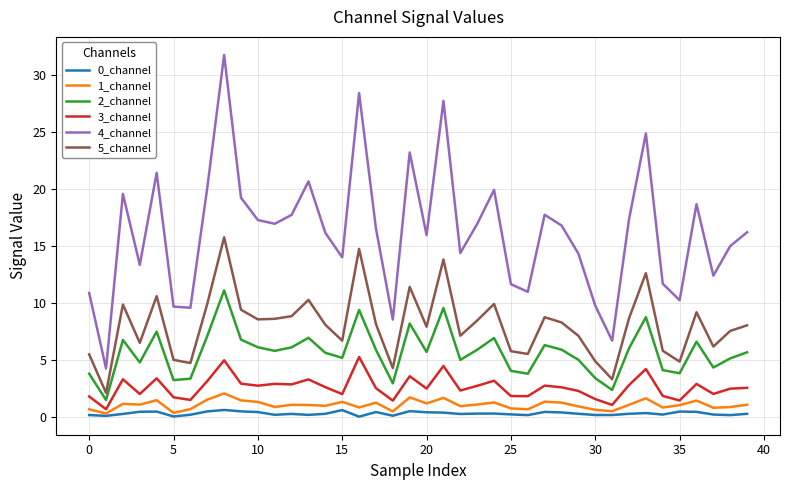

Which series has the largest total across all categories?

4_channel